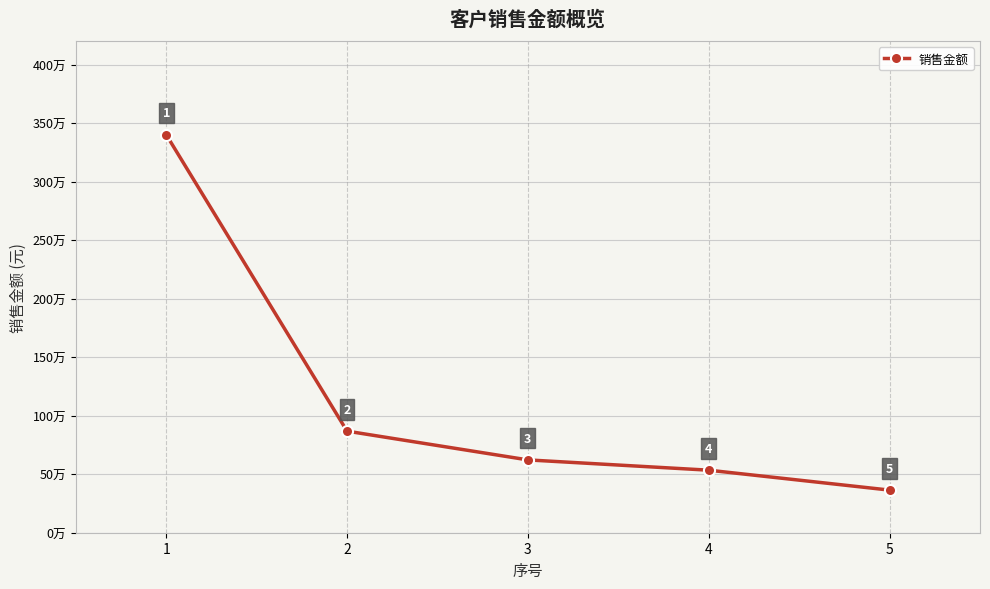

The chart shows a value of 412653.8 at 3. True or false?

False